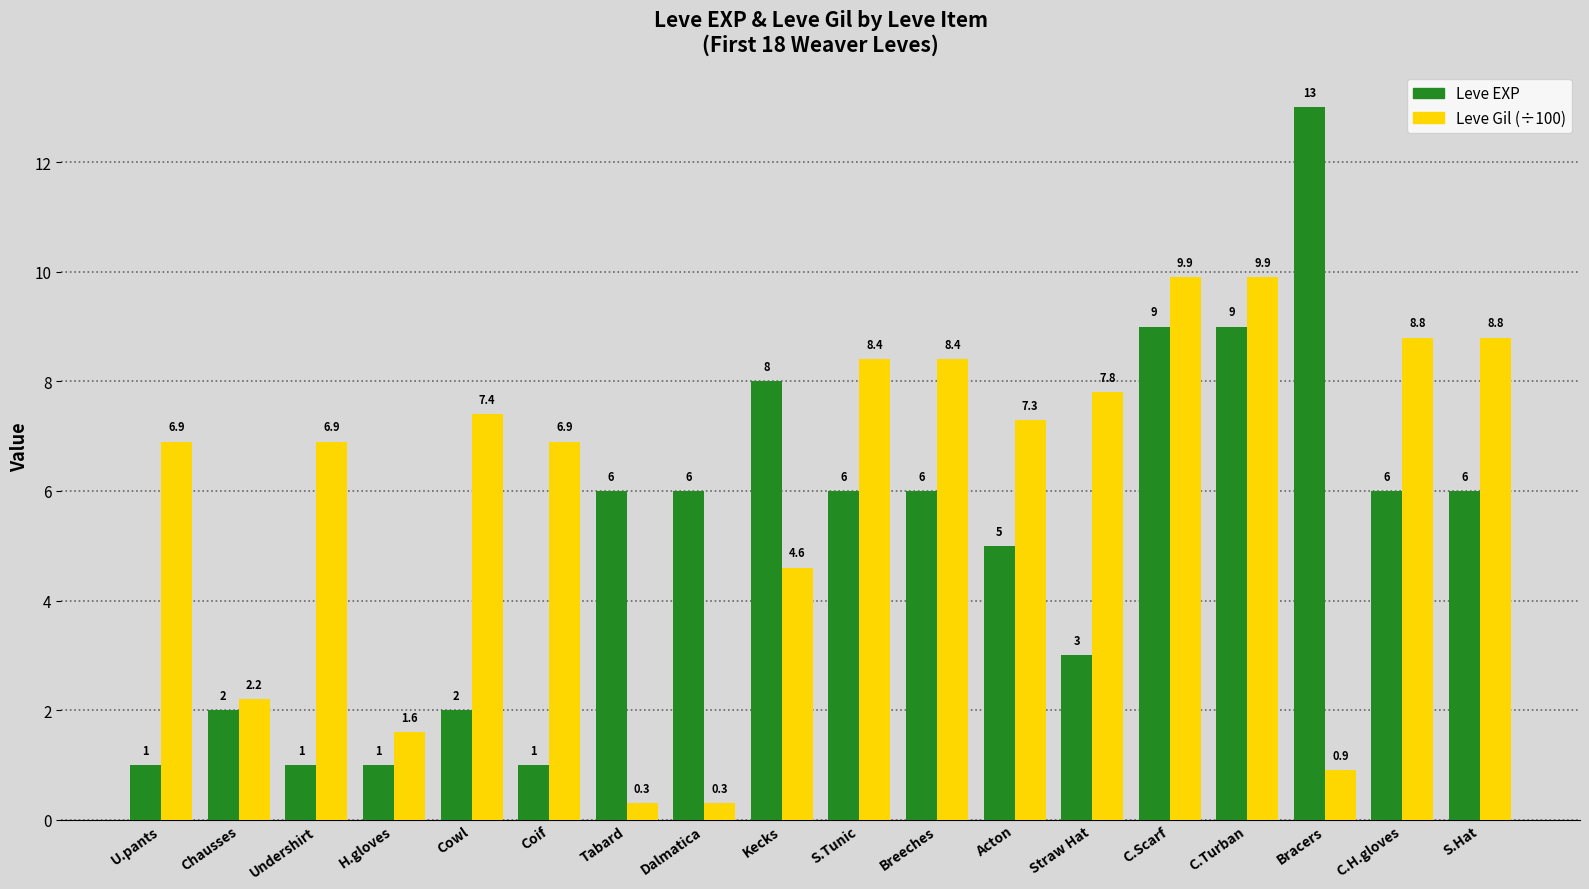

What is the difference between the maximum and minimum values in the Leve Gil (÷100) series?

9.6